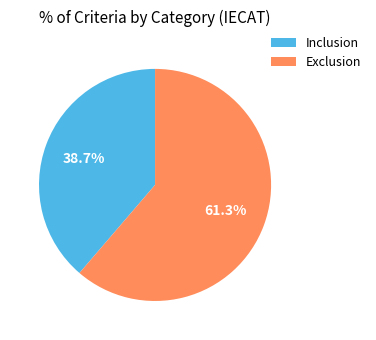

How many slices are in this pie chart?

2